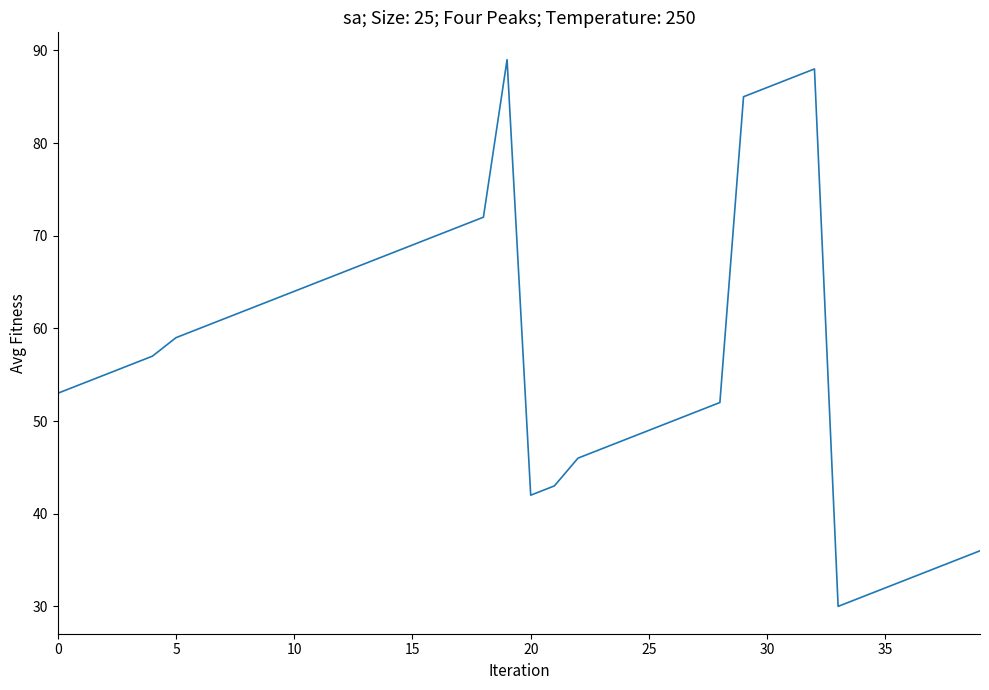

What is the smallest value displayed?

30